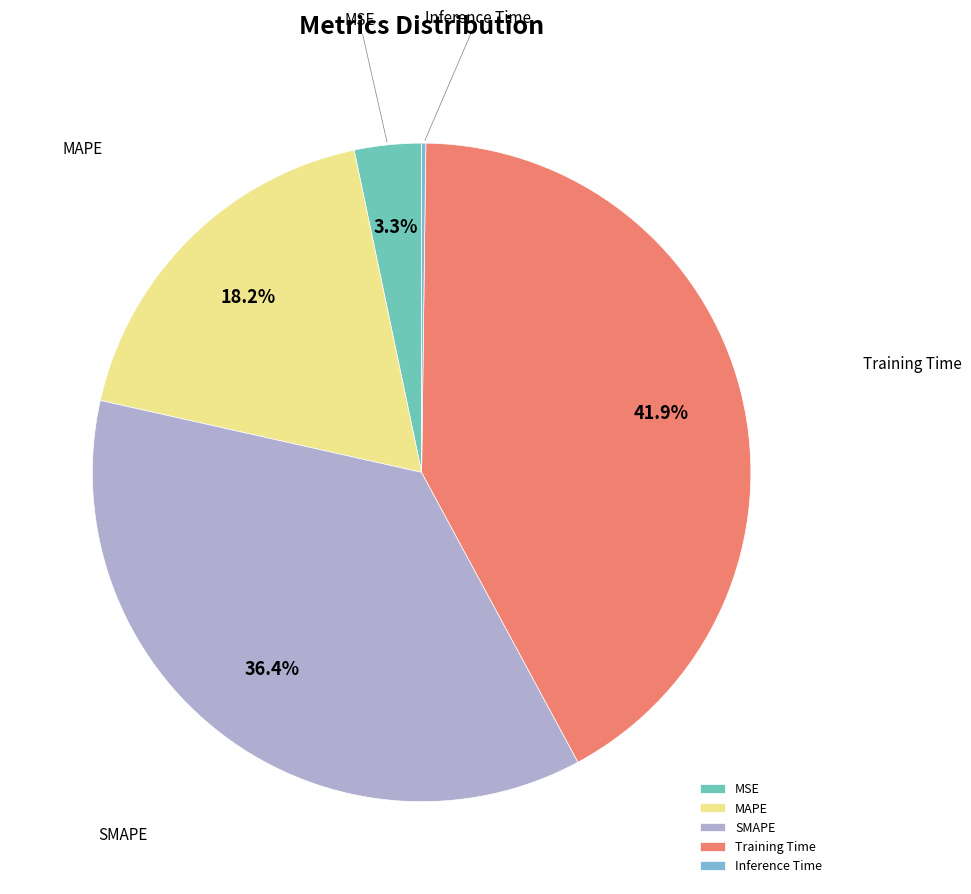

Which slice is the largest?

Training Time